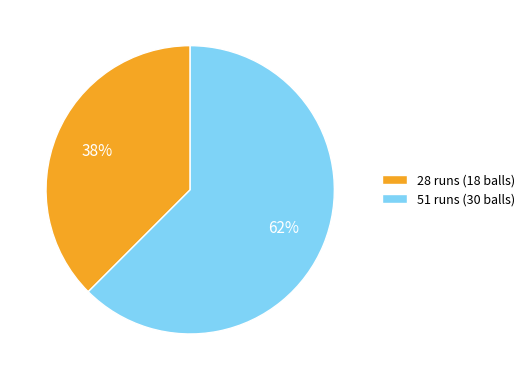

Combined, do 51 runs (30 balls) and 28 runs (18 balls) account for over 50%?

Yes